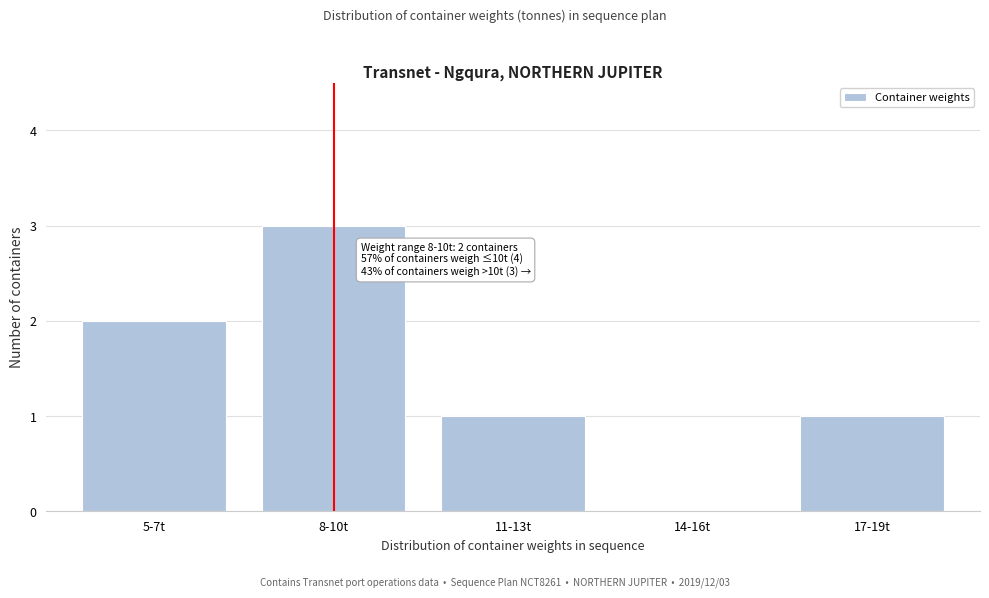

Reading left to right, what are all the values shown in this chart?

5-7t=2	8-10t=3	11-13t=1	14-16t=0	17-19t=1